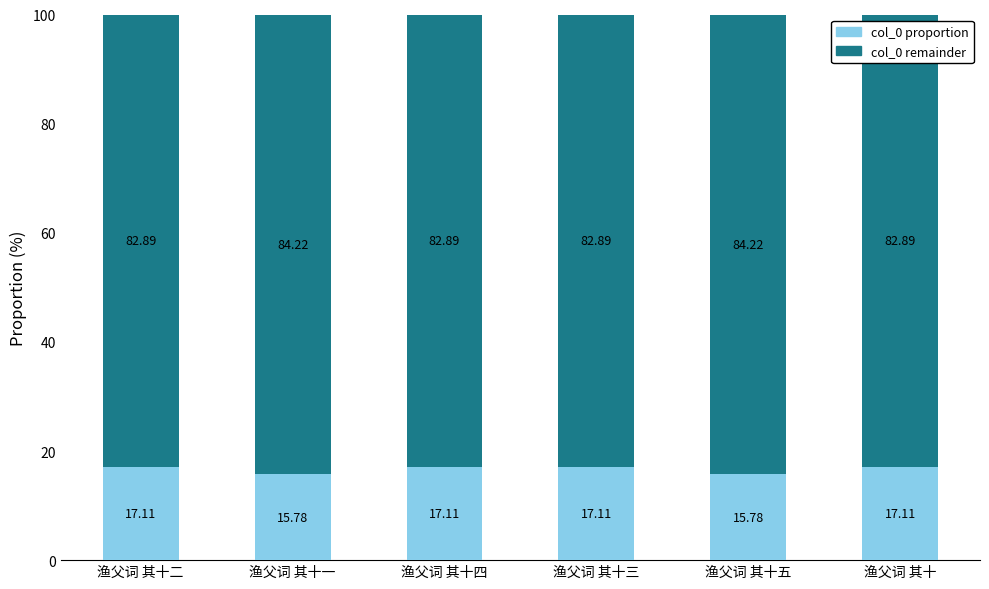

How many values in the col_0 proportion series are below 17?

2